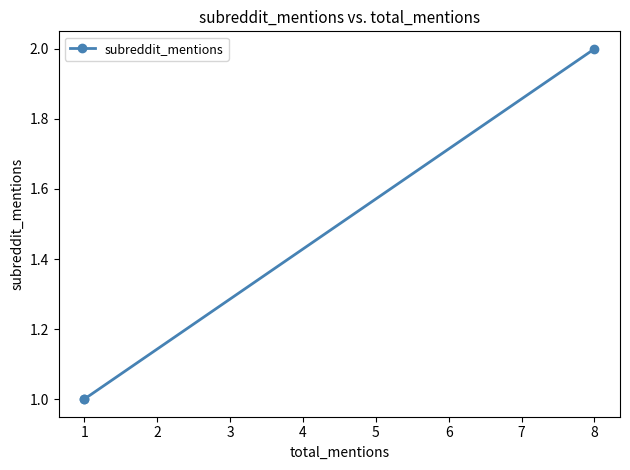

Between 2 and 1, which is larger?

2